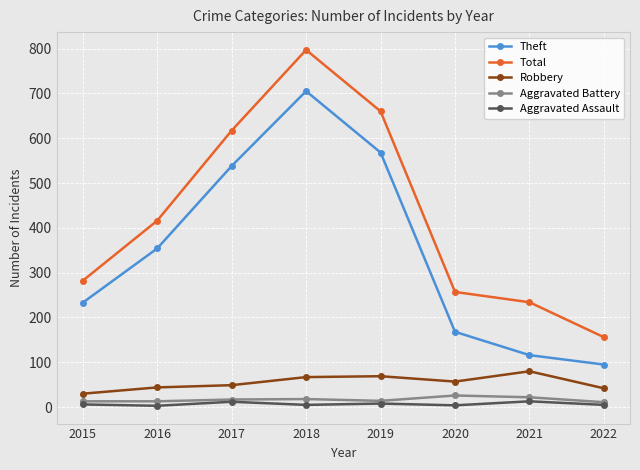

What is the maximum value shown in the chart?

797